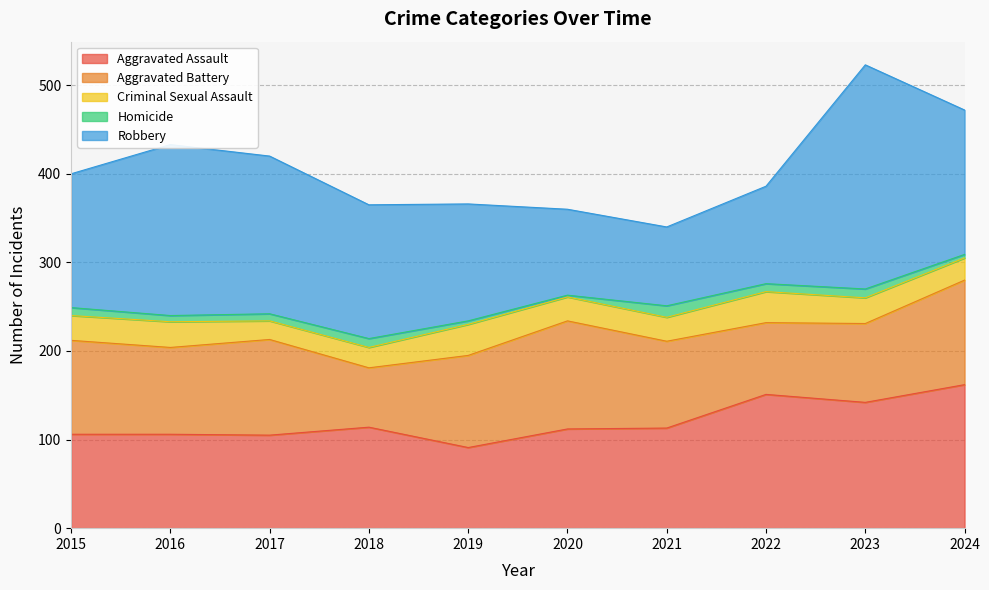

What is the total value across all series at 2018?

365